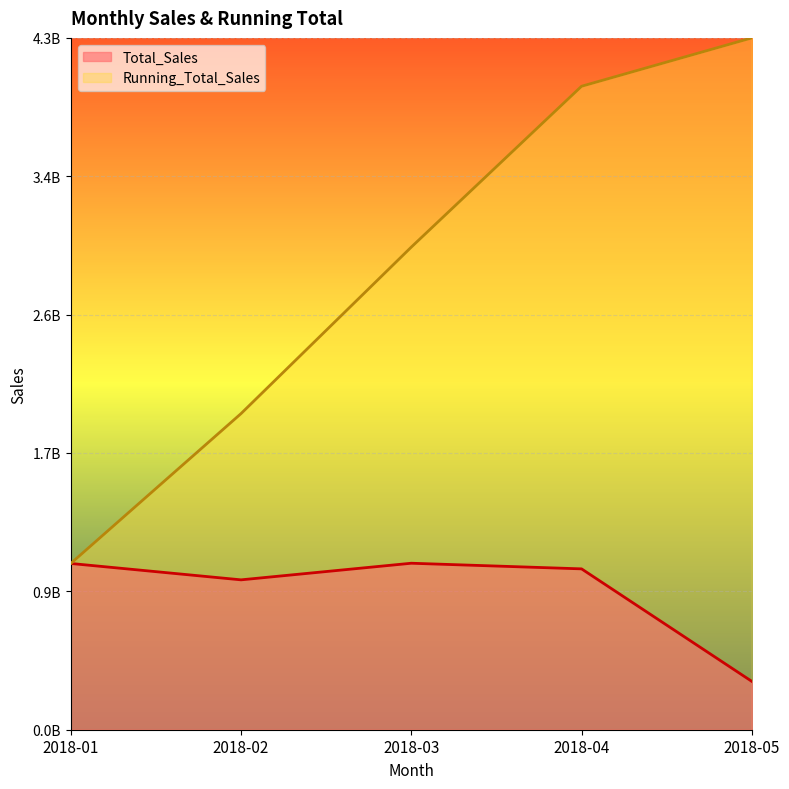

Which series has the largest range (max minus min)?

Running_Total_Sales